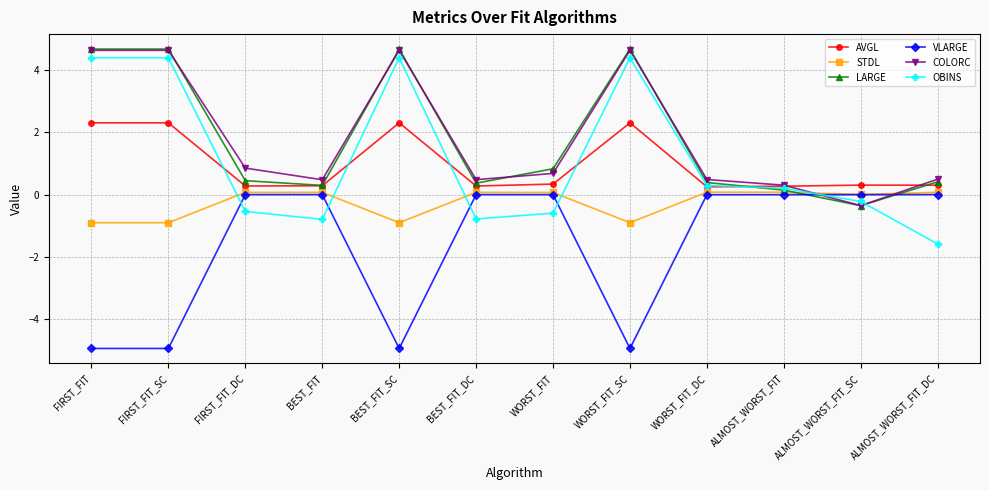

What position from the right is ALMOST_WORST_FIT_DC?

1